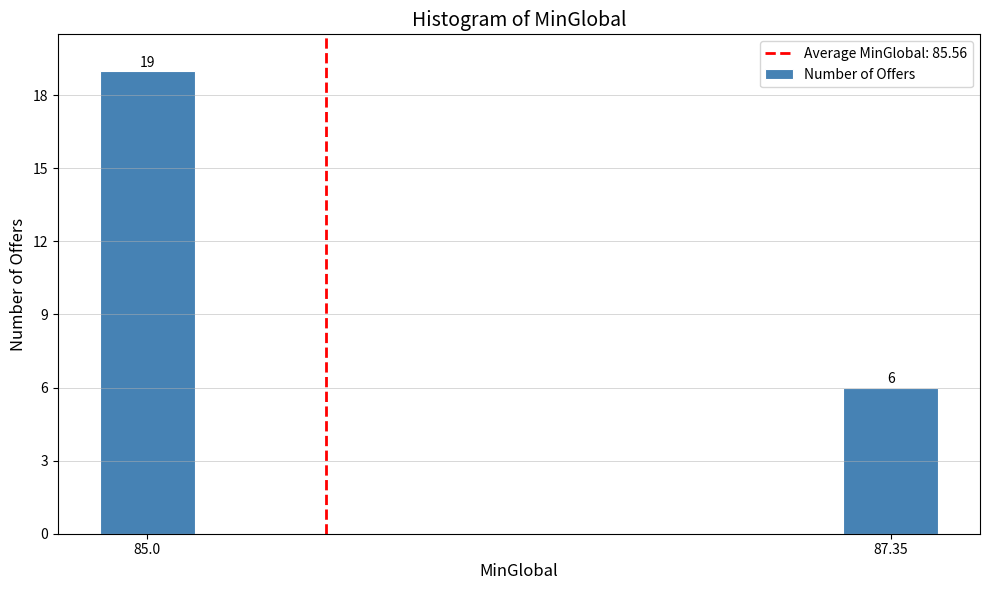

Reading left to right, what are all the values shown in this chart?

19	6